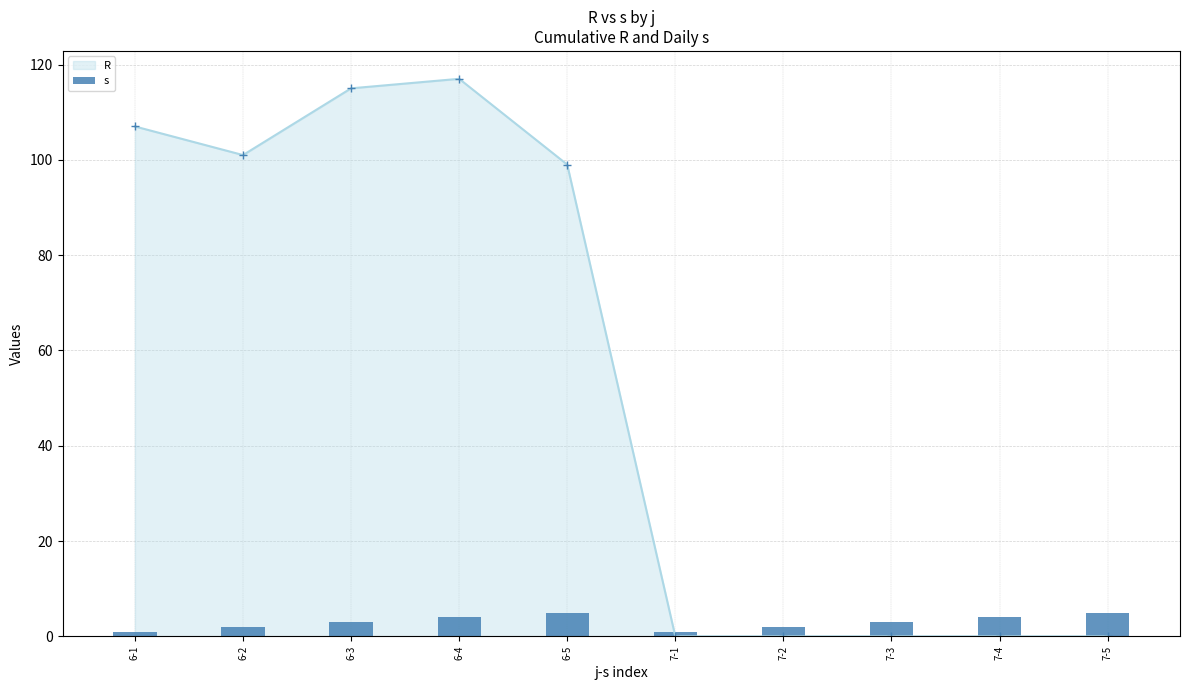

What is the sum of all values?

30